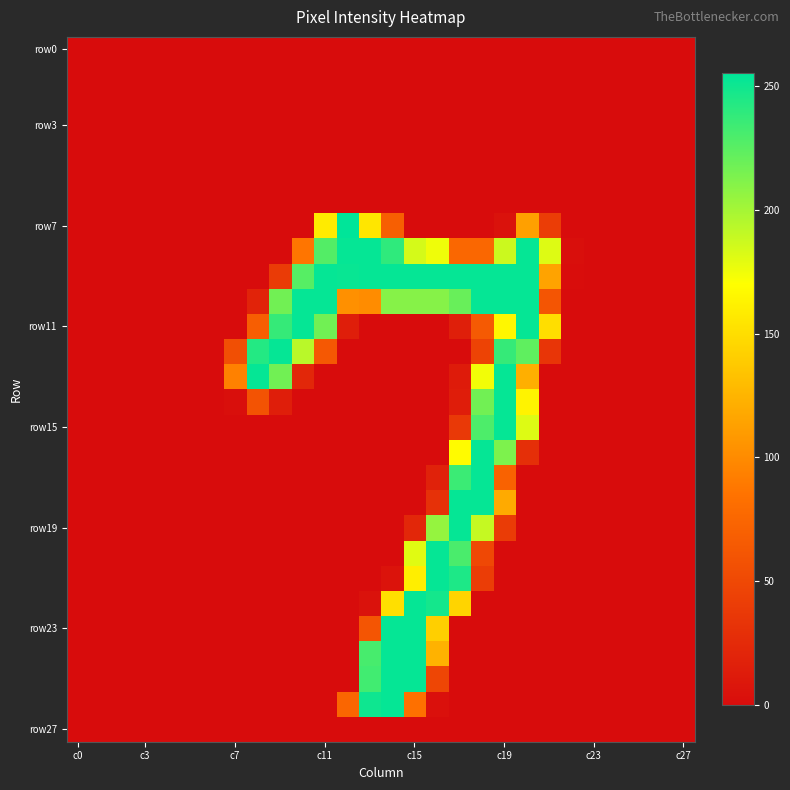

At which category is the sum across all series the highest?

18